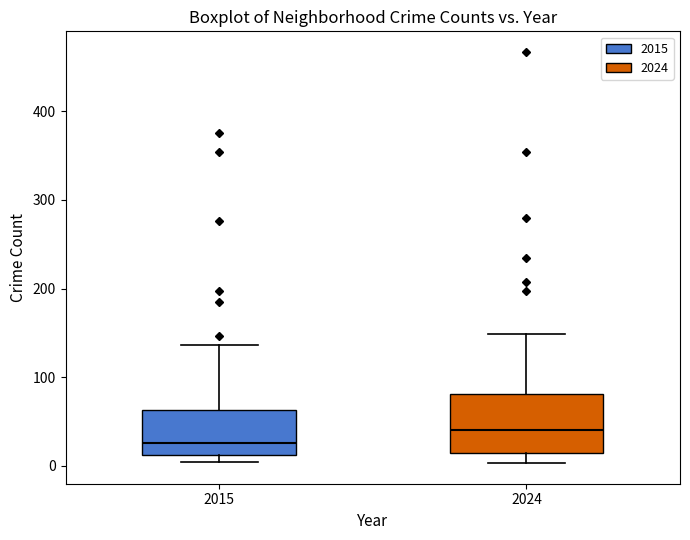

Where is the upper edge of the box at x = 2015 on the y-axis? The values are not printed on the chart, so give them approximately, as read against the axis.

60